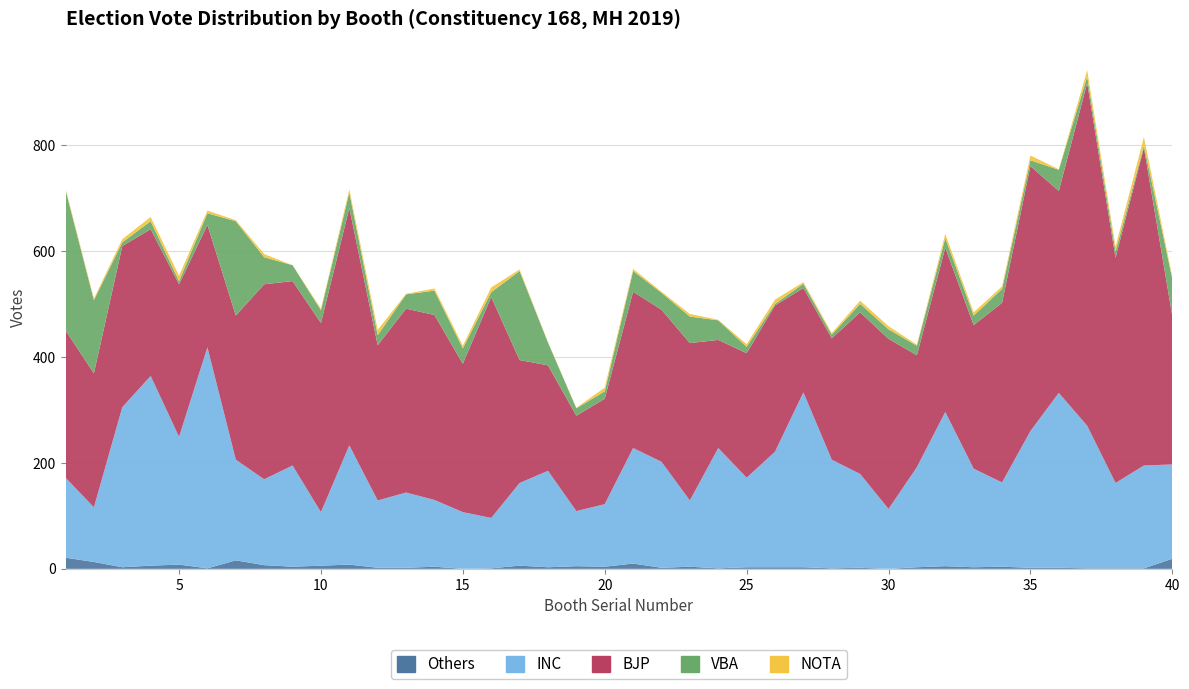

Reading left to right, transcribe all the data shown in this chart.

INC: 151	103	302	358	241	417	190	162	191	101	225	127	142	126	107	95	156	182	104	118	218	200	125	227	169	218	330	205	177	113	189	291	186	159	258	330	269	161	194	178
BJP: 278	253	304	277	288	231	272	368	348	357	448	293	347	349	280	417	232	199	180	199	295	287	297	204	235	276	197	229	305	321	211	310	271	339	500	381	647	425	600	280
VBA: 265	138	7	15	6	22	178	51	30	24	29	19	27	46	29	9	168	43	14	14	39	32	50	37	12	3	8	7	16	18	18	18	18	26	11	40	12	12	4	70
NOTA: 3	3	6	8	10	5	2	6	0	3	6	10	1	4	5	9	3	1	1	7	4	2	5	1	5	8	3	3	6	6	2	8	6	5	9	1	12	9	16	4
col_3: 21	13	3	6	8	1	16	7	4	6	8	2	2	4	0	1	6	3	5	4	10	2	4	1	3	3	3	1	2	0	3	5	3	4	2	2	1	1	1	19